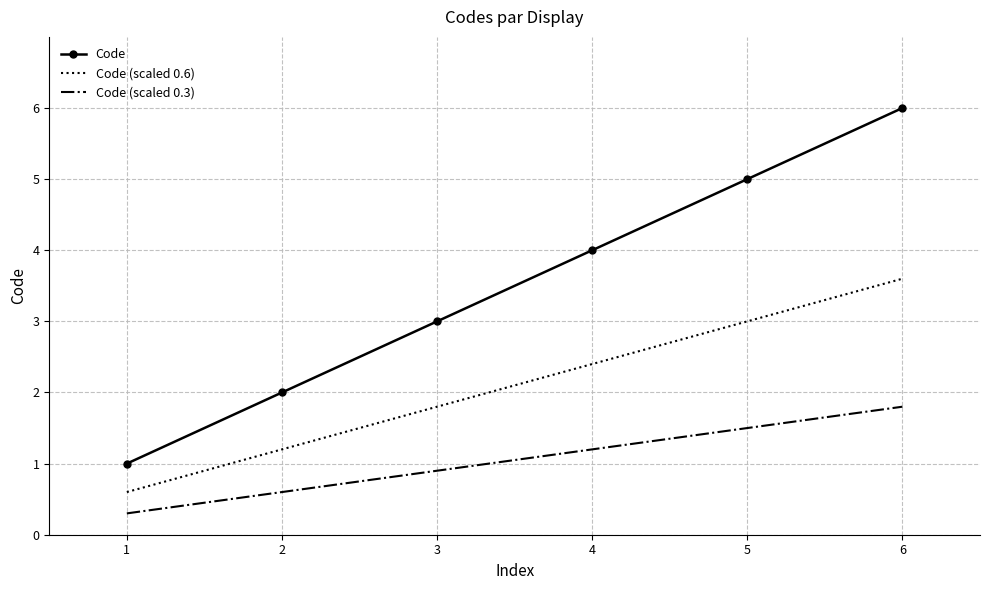

Is the value of Code (scaled 0.6) at 3 greater than the value of Code at 2?

No